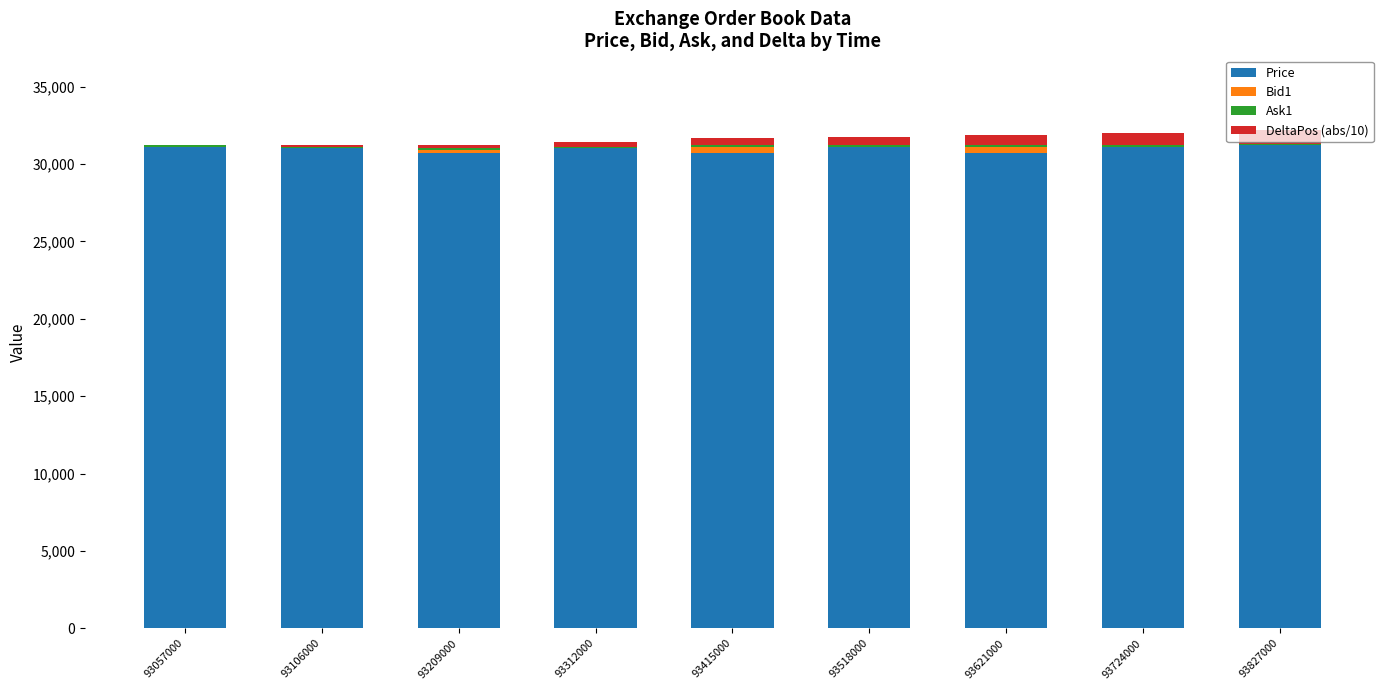

At which label does DeltaPos (abs/10) reach its minimum?

93057000